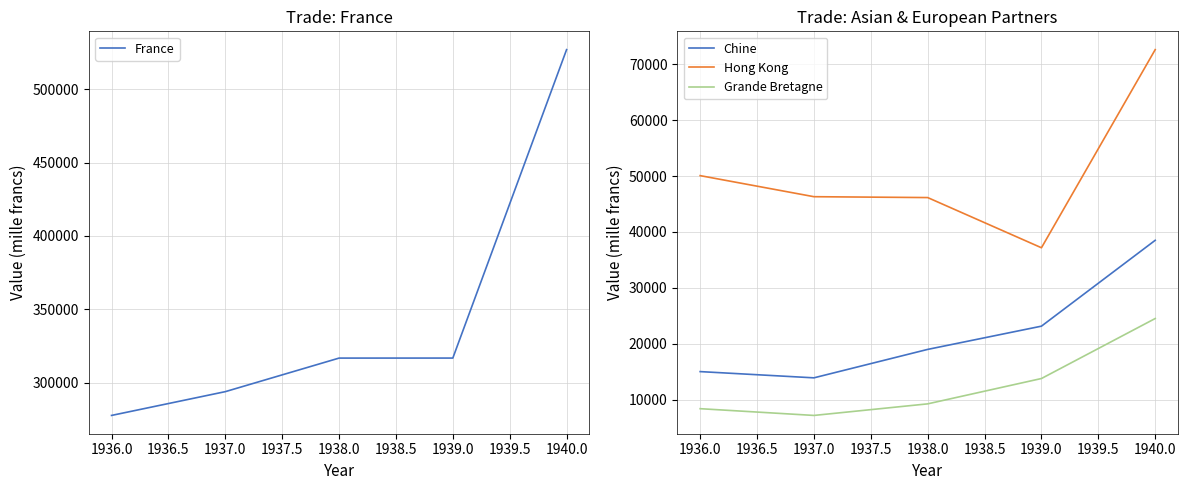

What is the maximum value for France?

527032